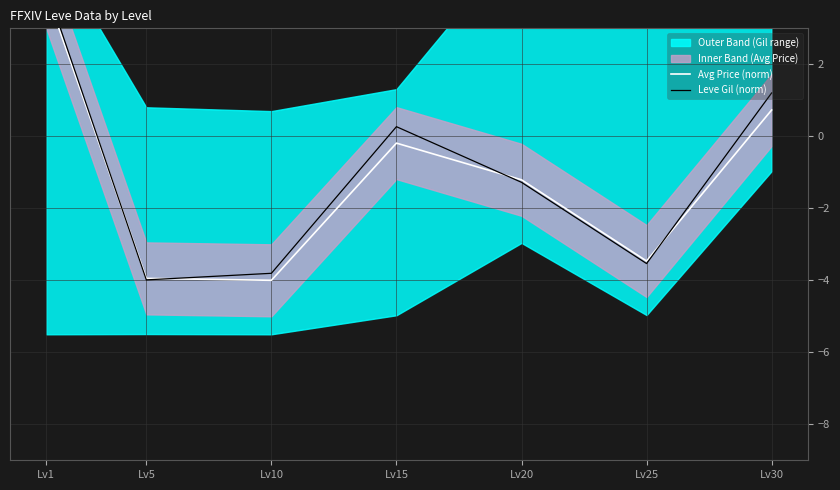

The value of Leve Gil (norm) at Lv30 is 1.2. True or false?

True